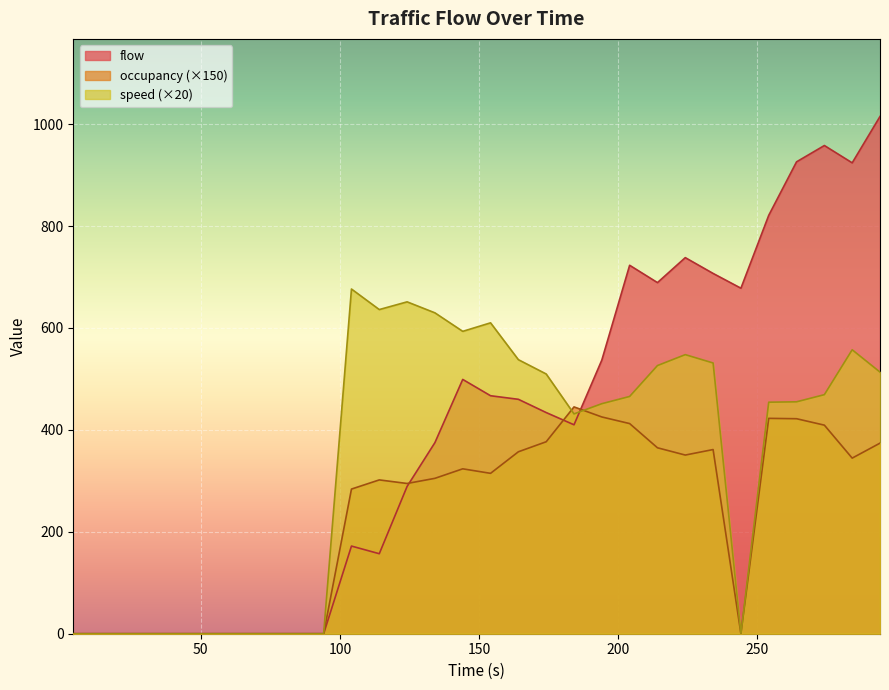

What is the maximum value shown in the chart?

1015.0